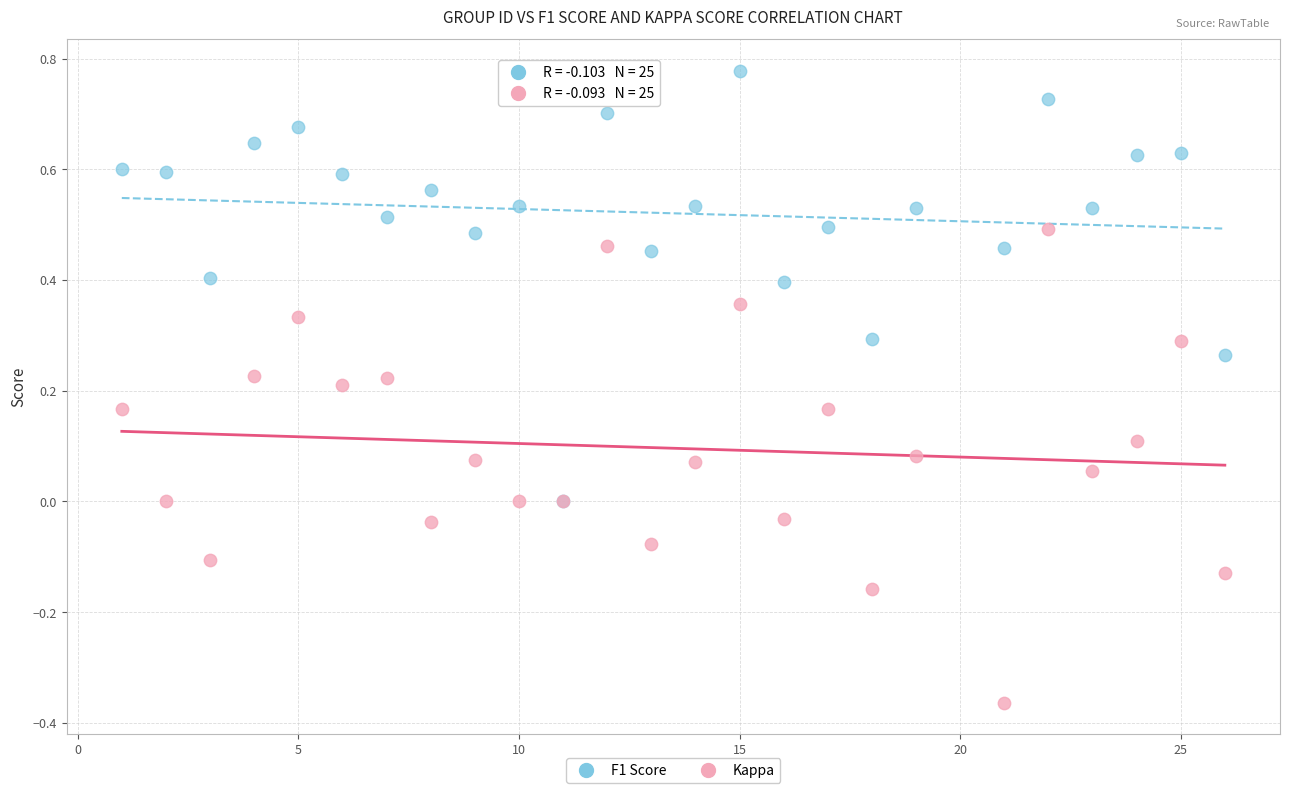

What are all the series names shown in the legend?

F1 Score, Kappa